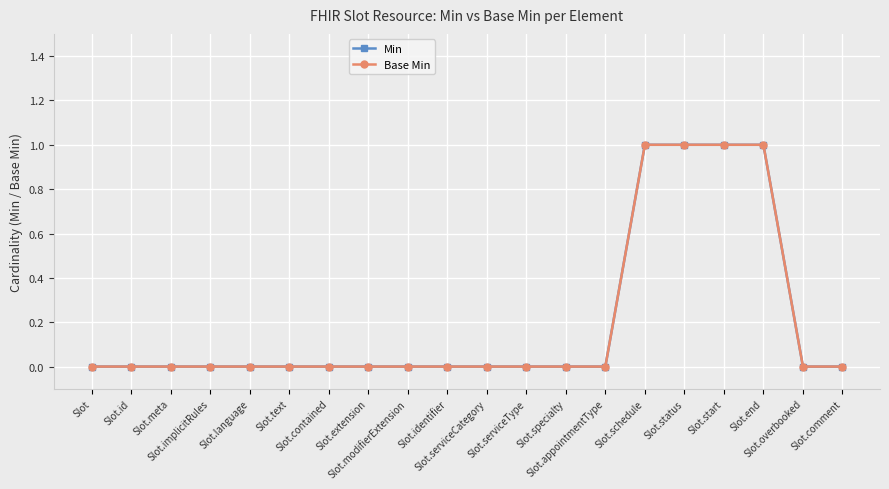

Reading left to right, what are all the values shown in this chart?

Min: 0	0	0	0	0	0	0	0	0	0	0	0	0	0	1	1	1	1	0	0
Base Min: 0	0	0	0	0	0	0	0	0	0	0	0	0	0	1	1	1	1	0	0